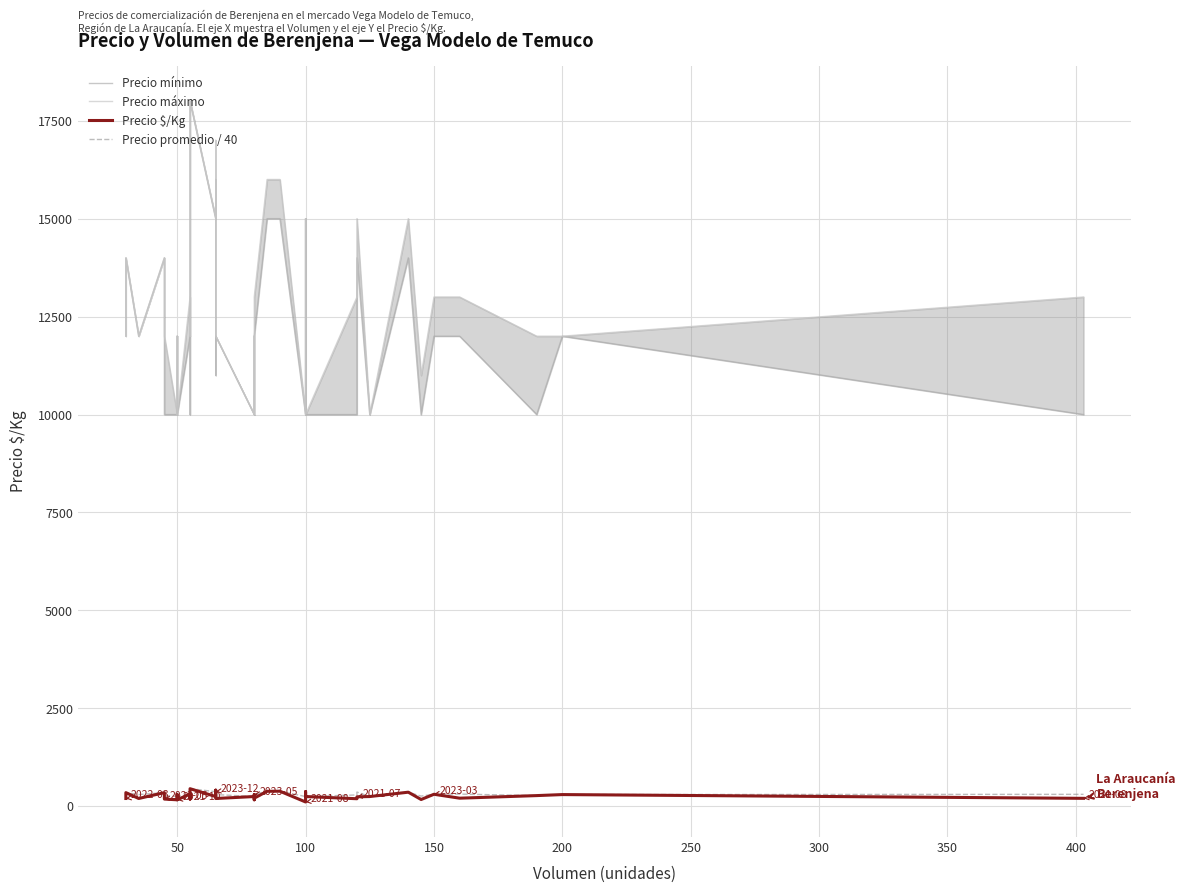

How many lines are shown in the chart?

4